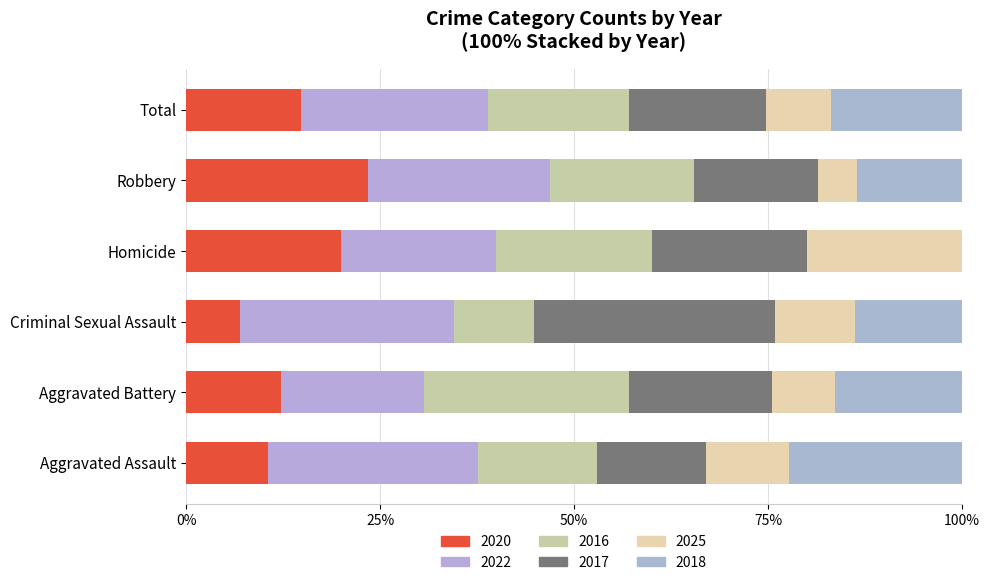

How many values in the 2020 series exceed 14?

3